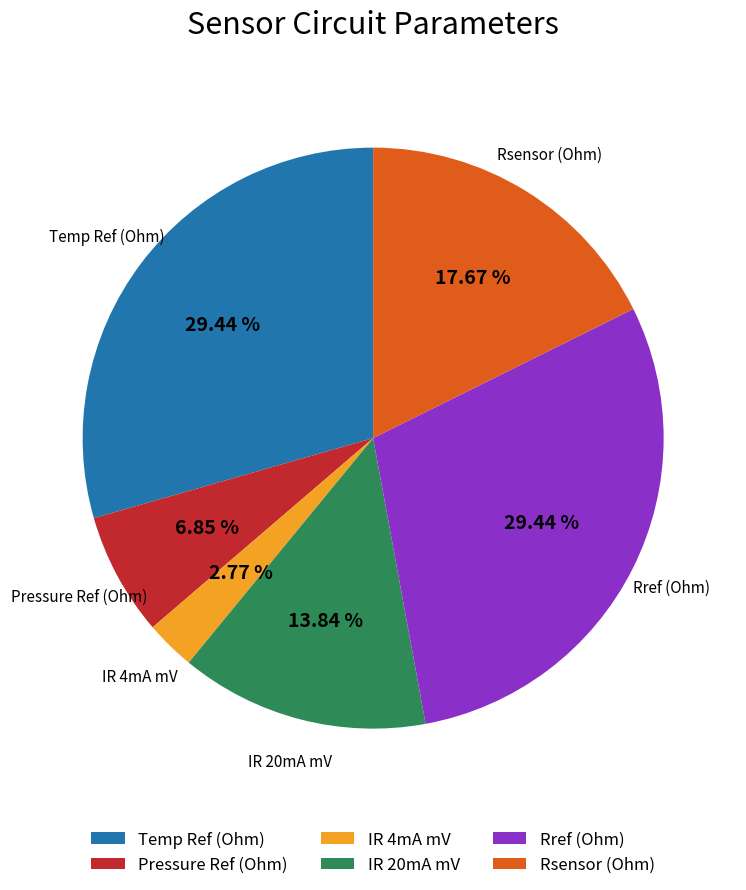

Combined, do IR 20mA mV and IR 4mA mV account for over 50%?

No